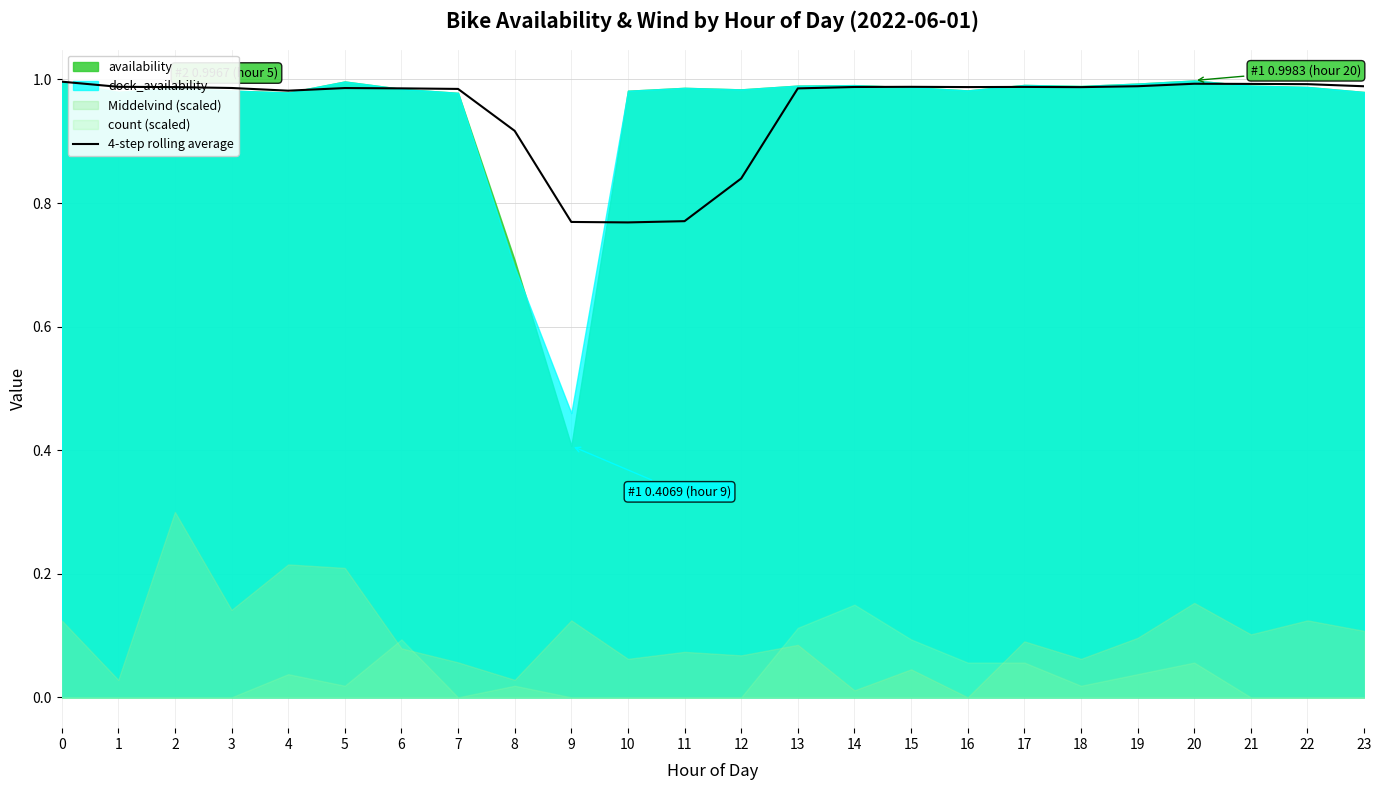

The 4-step rolling average series shows 1.6 at 2. True or false?

False